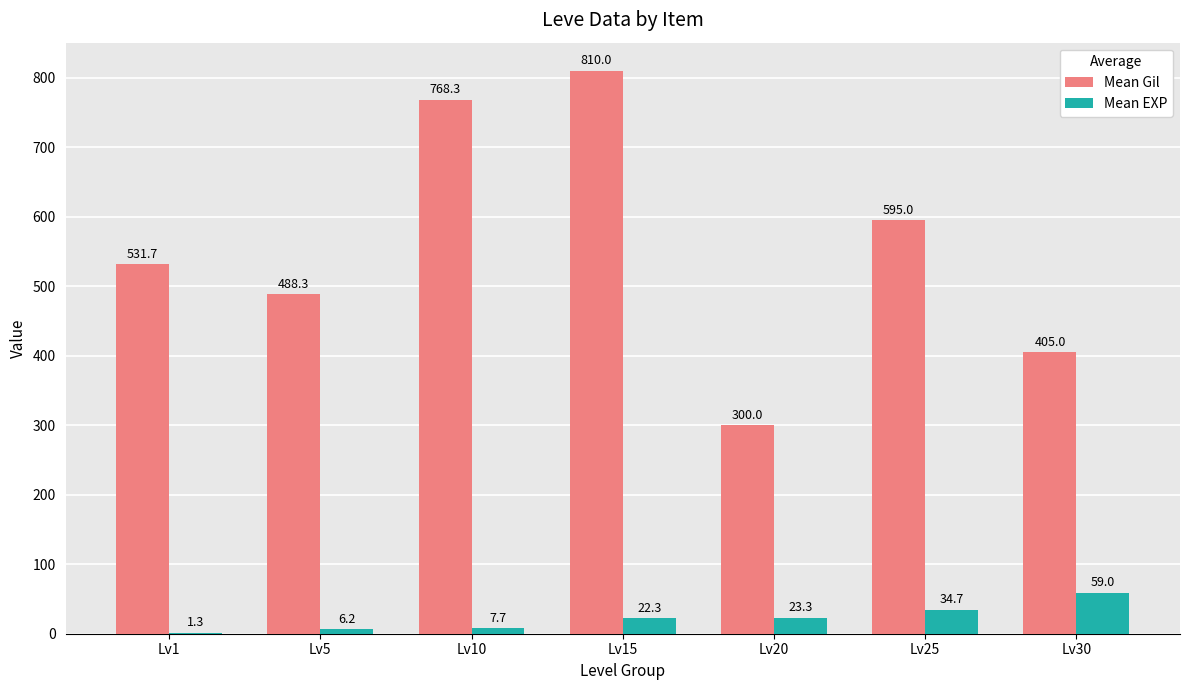

What is the greatest value displayed?

810.0